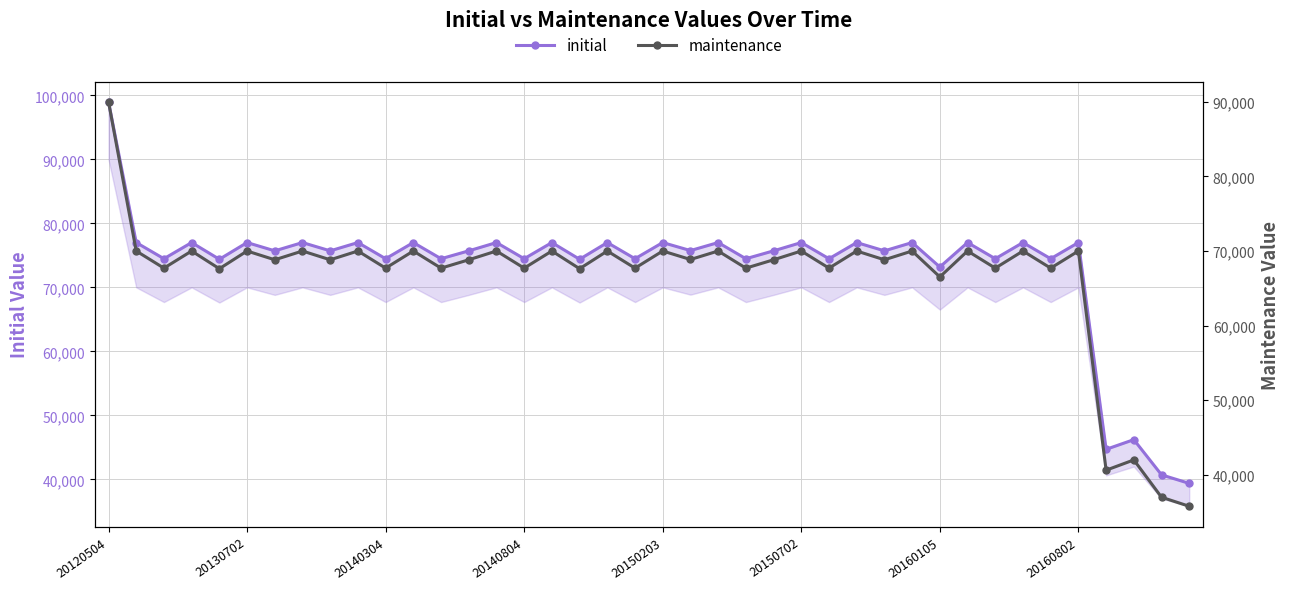

At 20160802, list the series in order from smallest to largest.

maintenance, initial